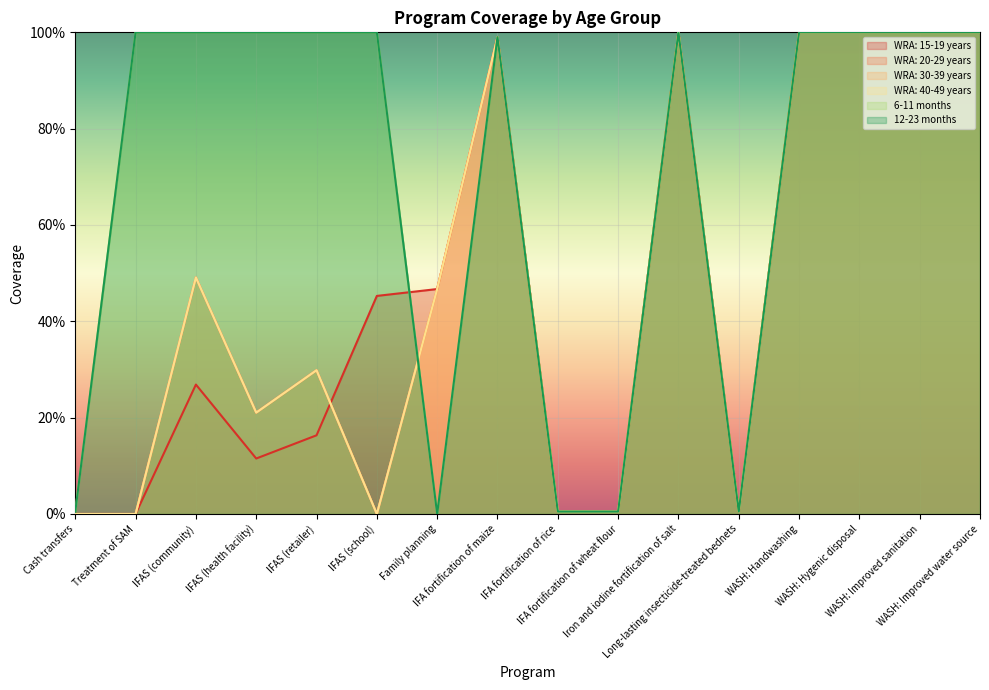

Which series changed the most between Treatment of SAM and WASH: Improved water source?

WRA: 15-19 years